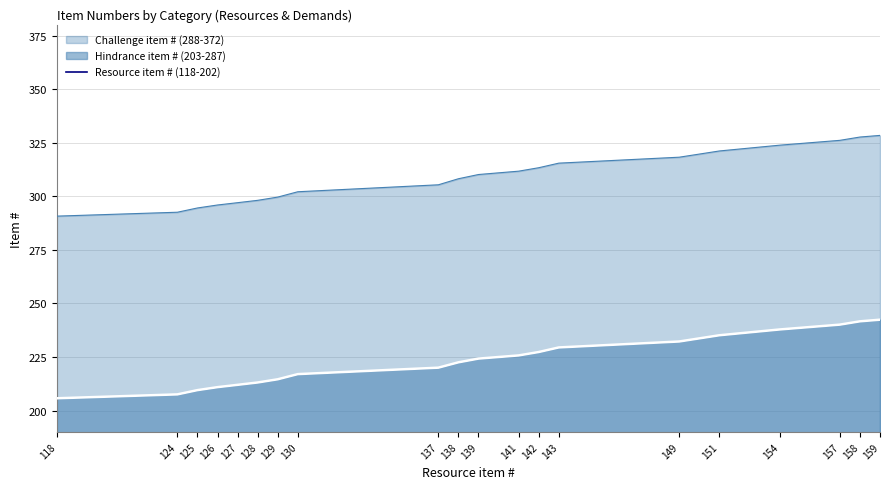

How many lines are shown in the chart?

1